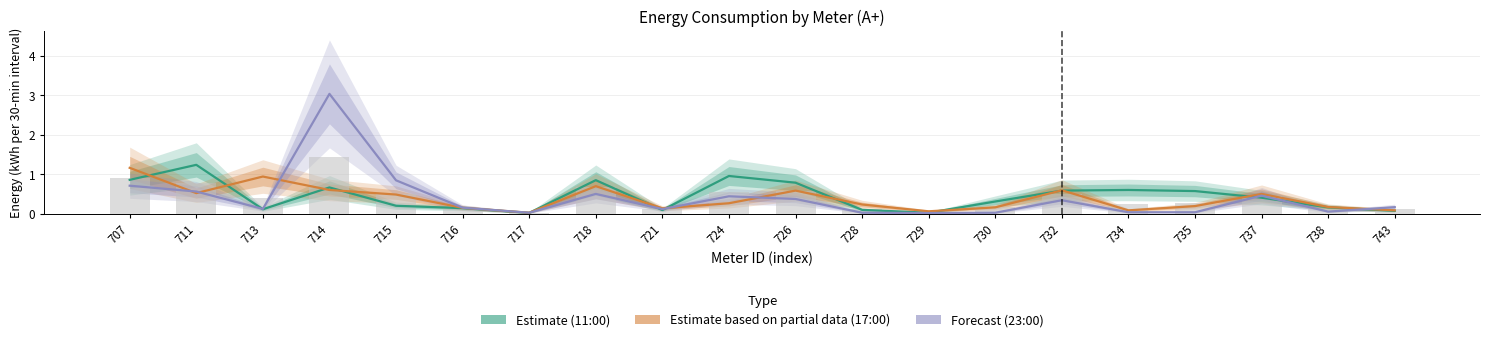

At how many categories does at least one series exceed 2?

1